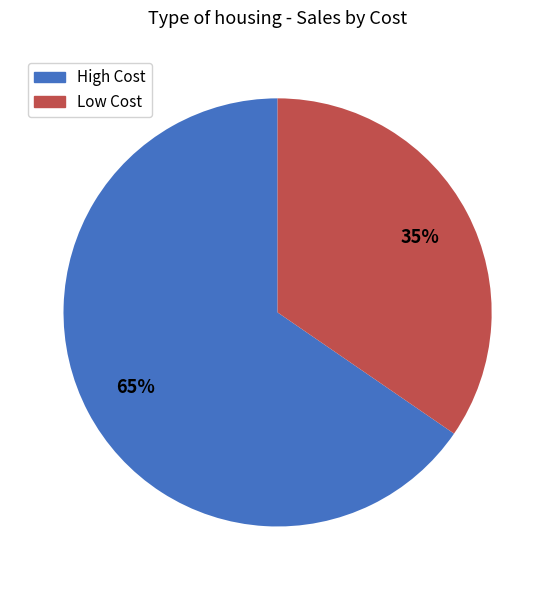

To the nearest percent, what is the combined percentage of High Cost and Low Cost?

100%